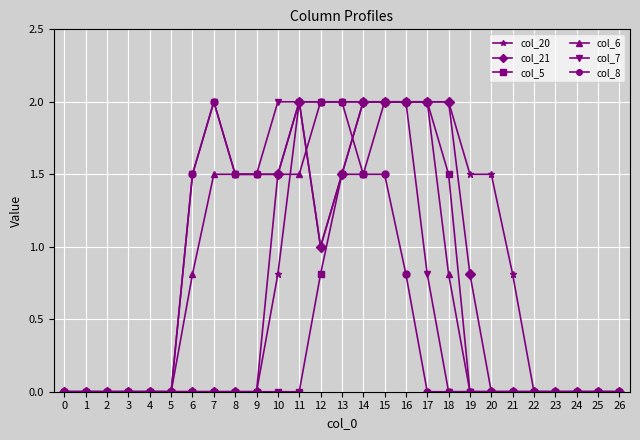

The col_20 series shows 2.4 at 12. True or false?

False